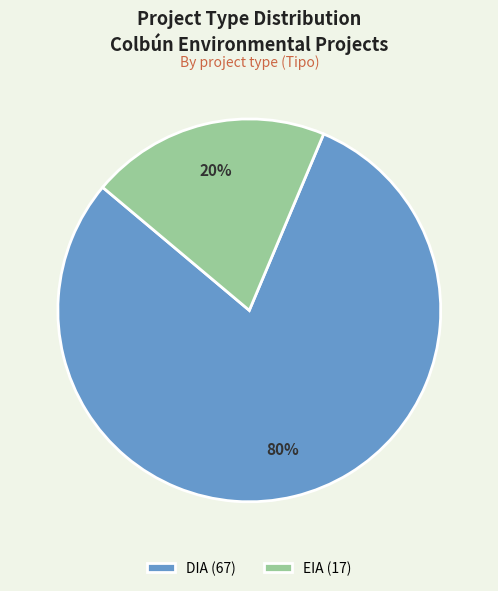

How many slices are in this pie chart?

2